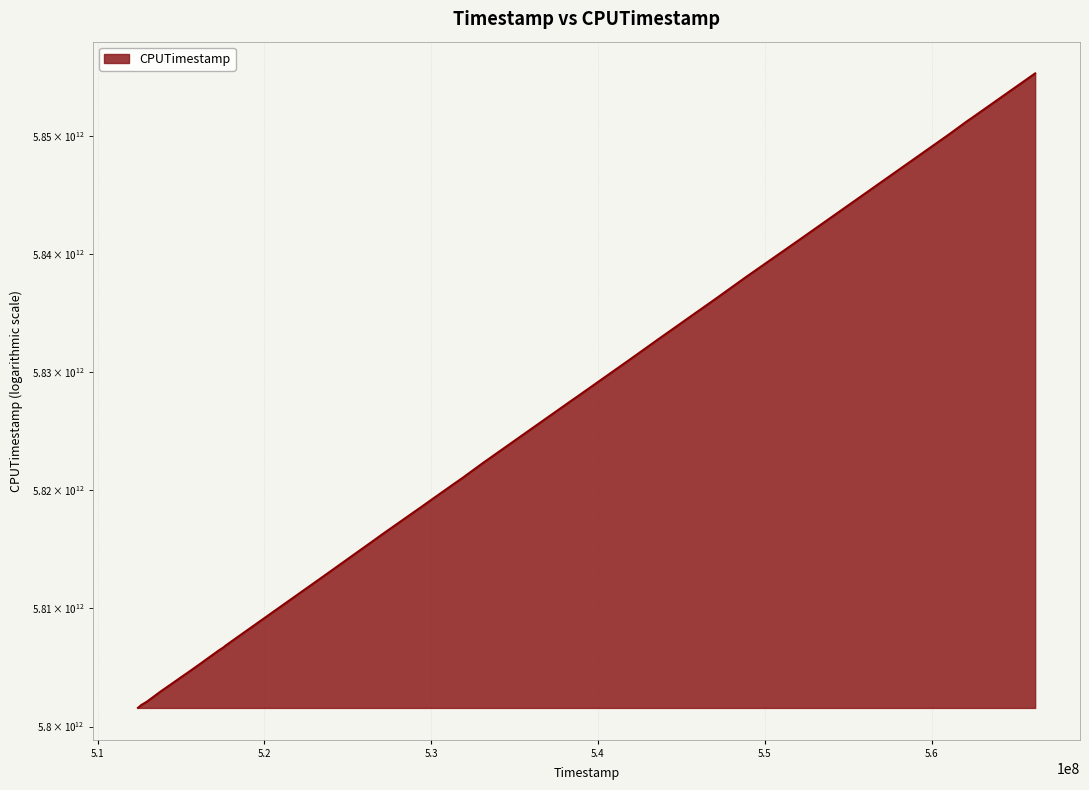

What is the ratio of the value at 514936429 to the value at 541918108?

1.0